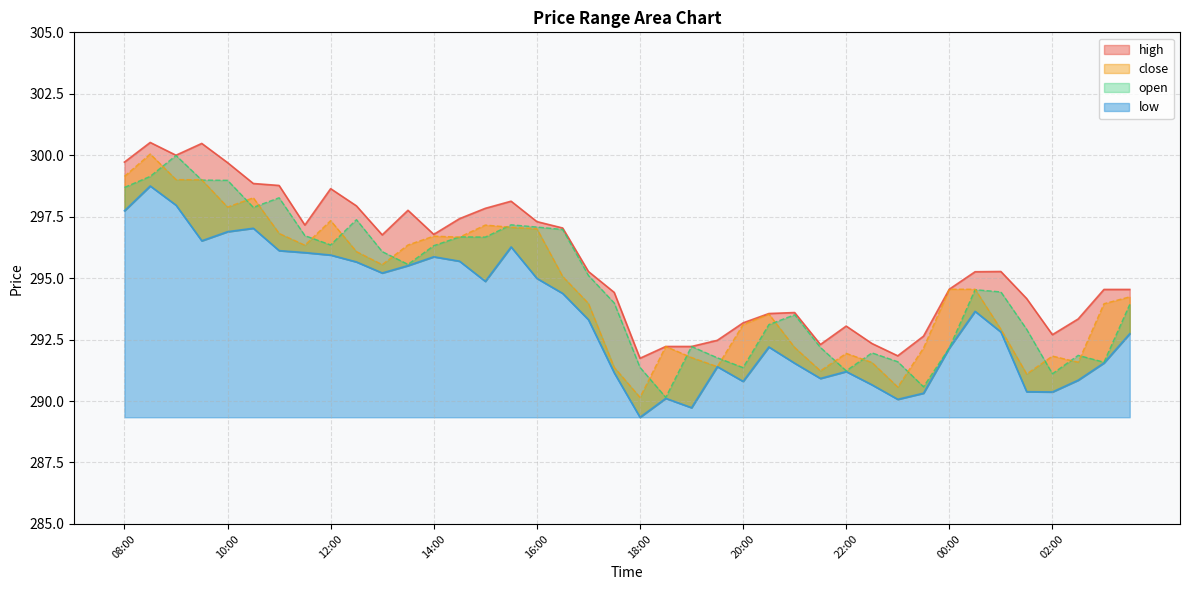

List the series in order of their peak value, lowest first.

low, open, close, high